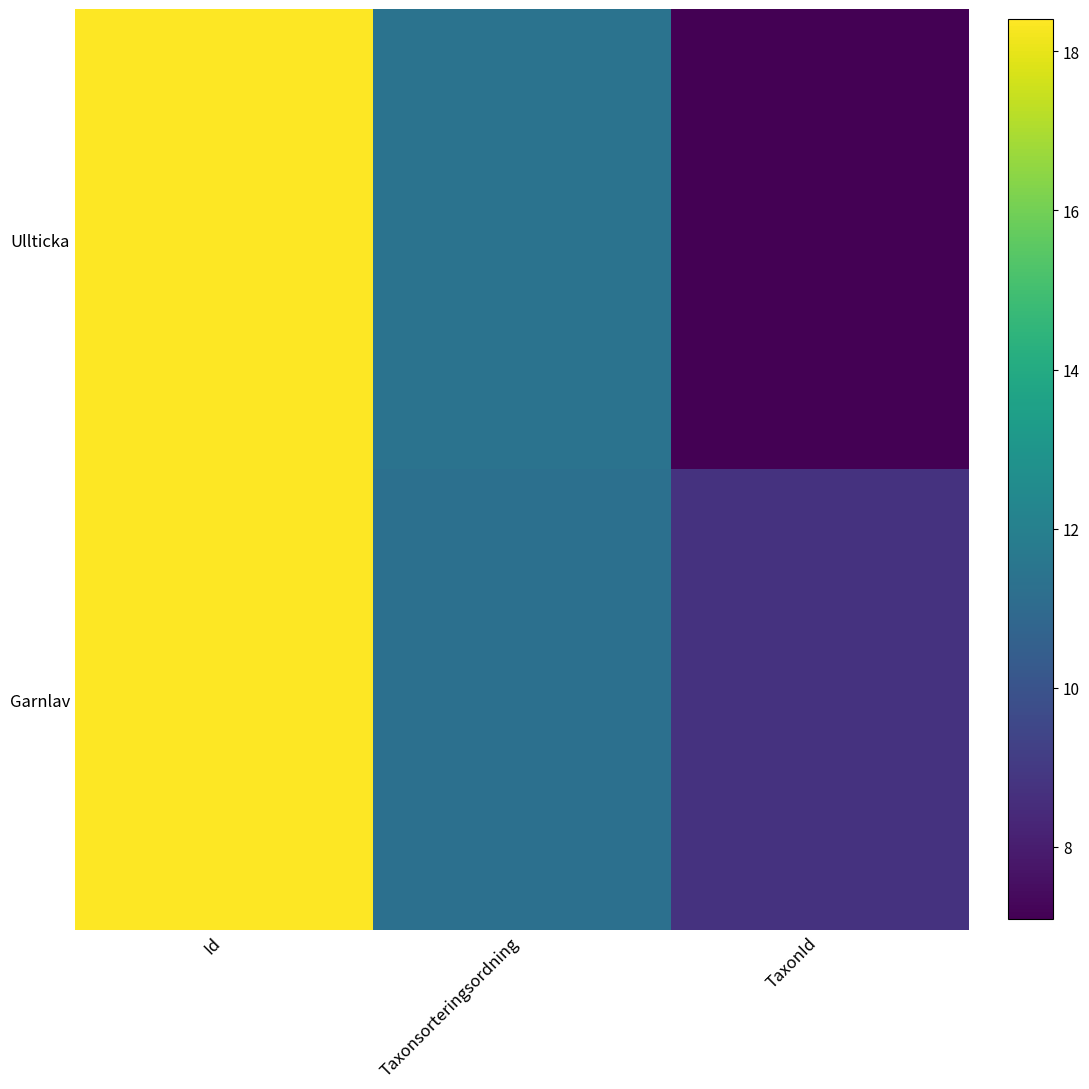

At how many categories does at least one series exceed 7?

3